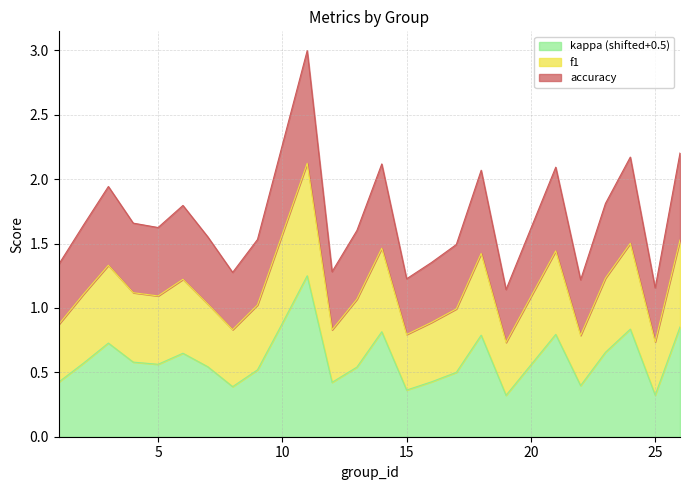

What is the highest value of the kappa series?

1.2